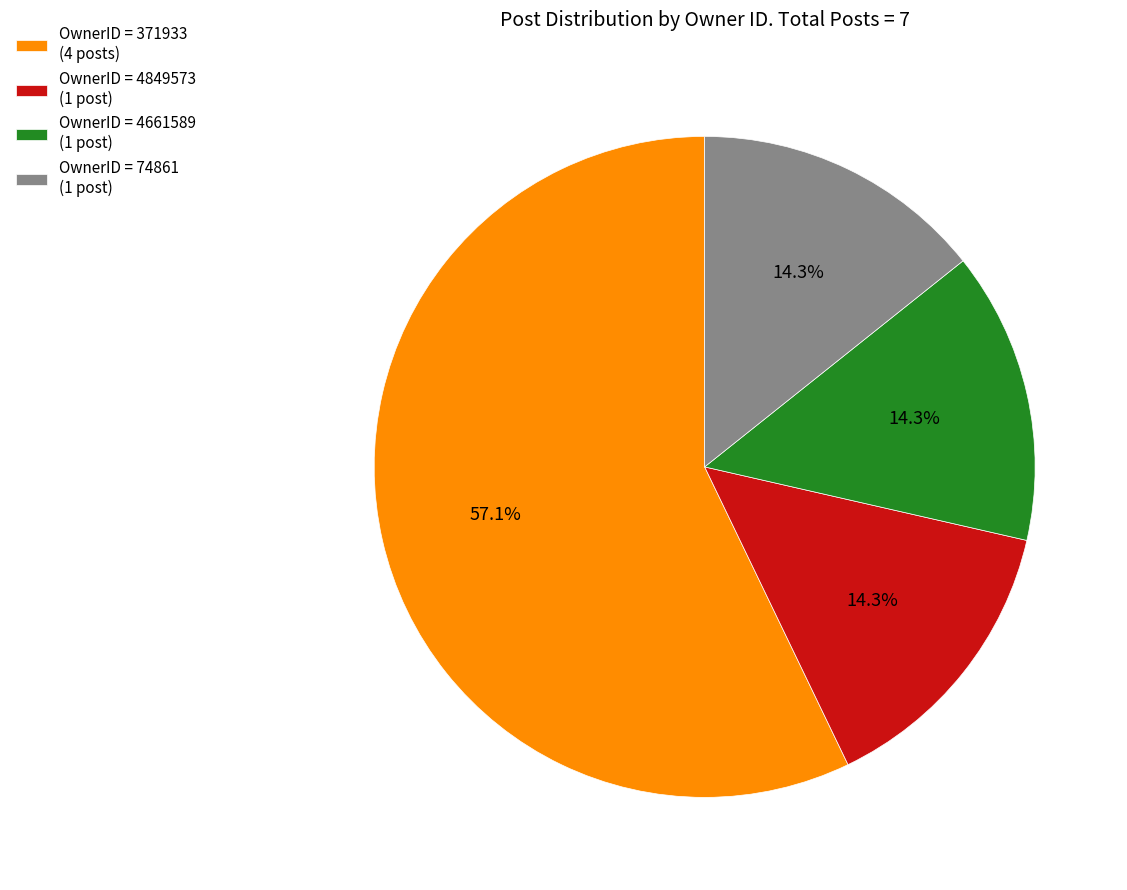

What is the ratio of the value at OwnerID = 371933 (4 posts) to the value at OwnerID = 74861 (1 post)?

4.0